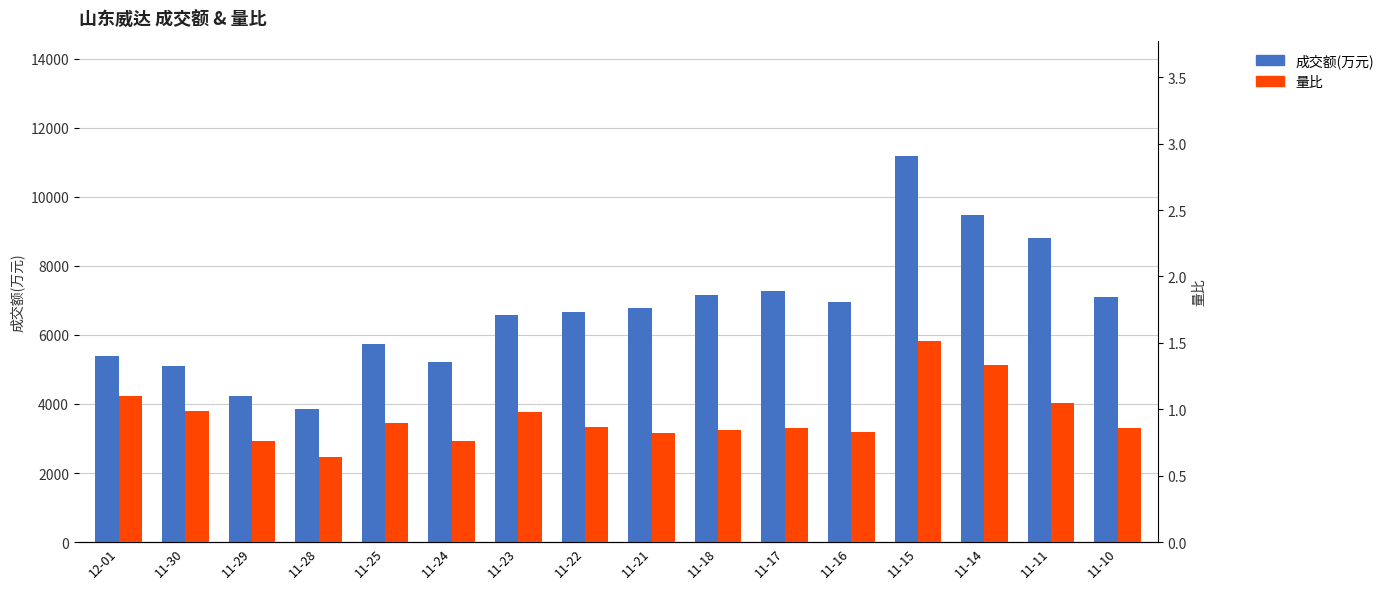

At which label does 量比 reach its peak?

11-15